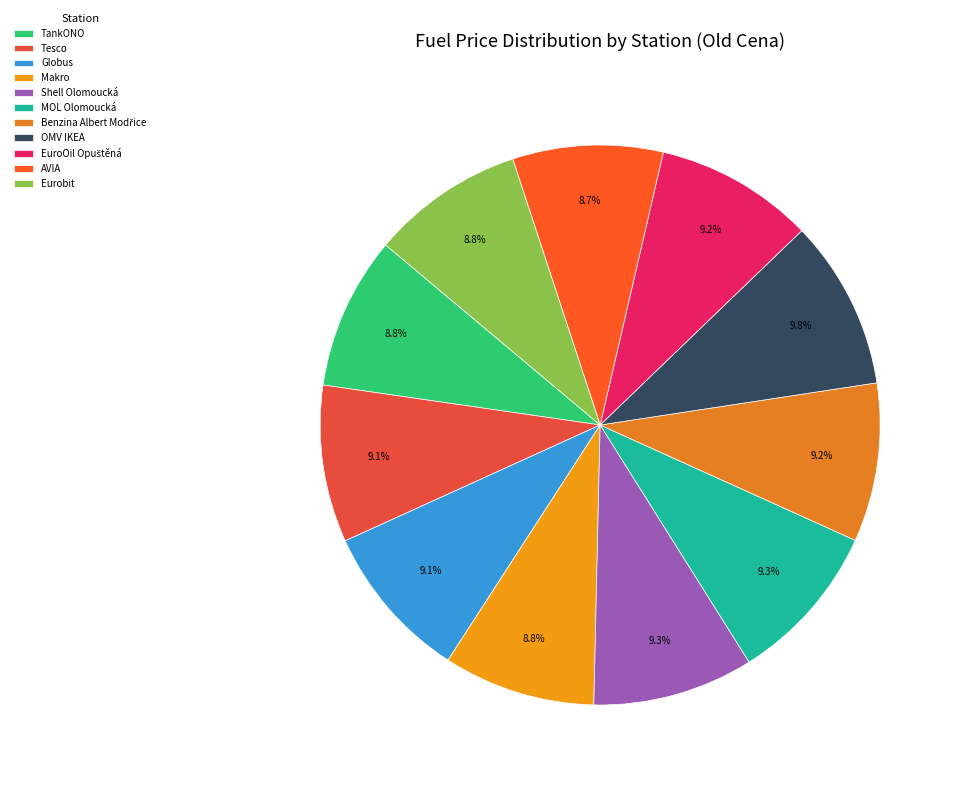

Does TankONO represent more than half of the total?

No